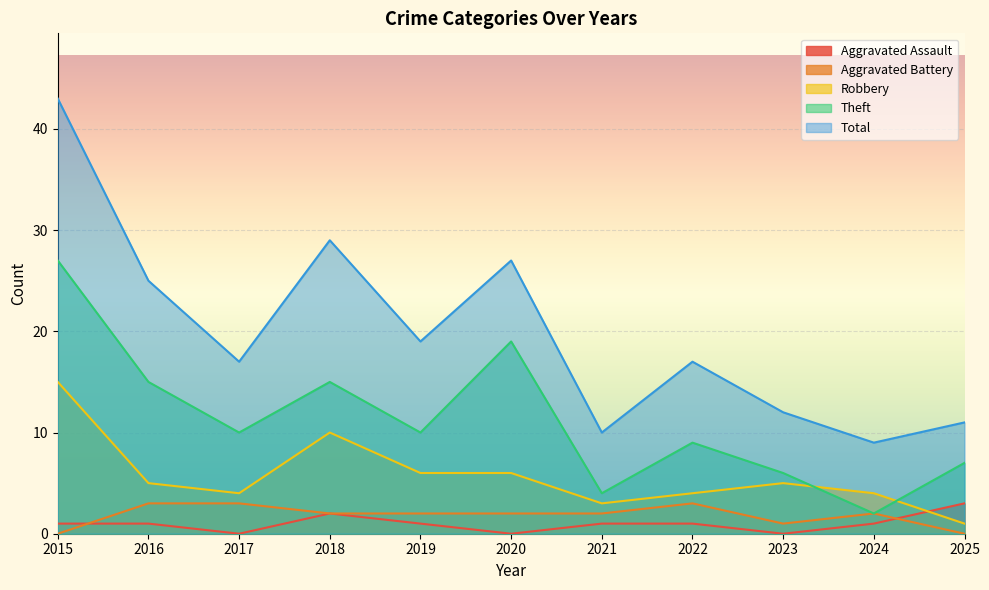

Which category has the highest value in the Aggravated Battery series?

2016